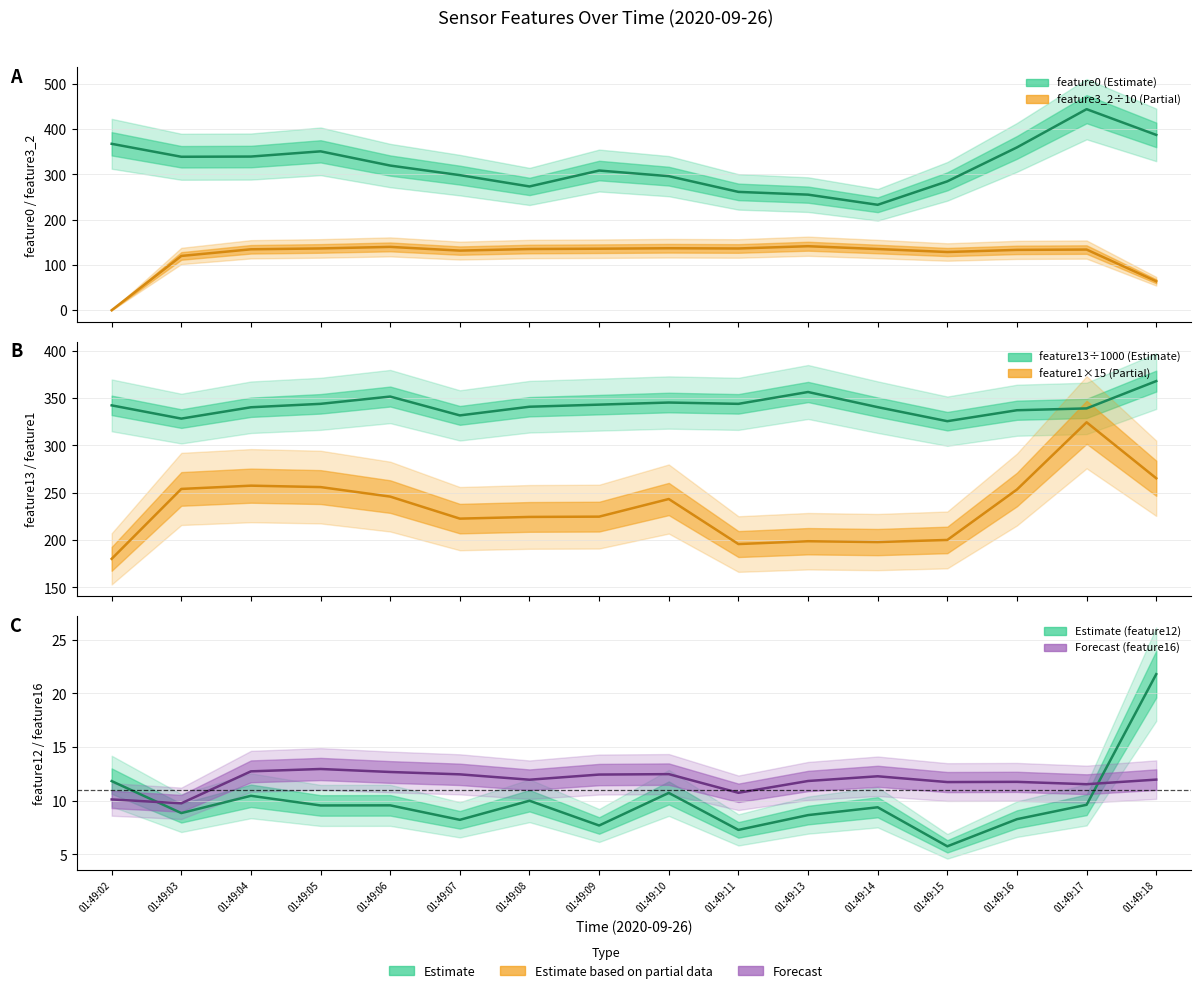

True or false: feature13 (÷1000) and feature3_2 (÷10) intersect in this chart.

False